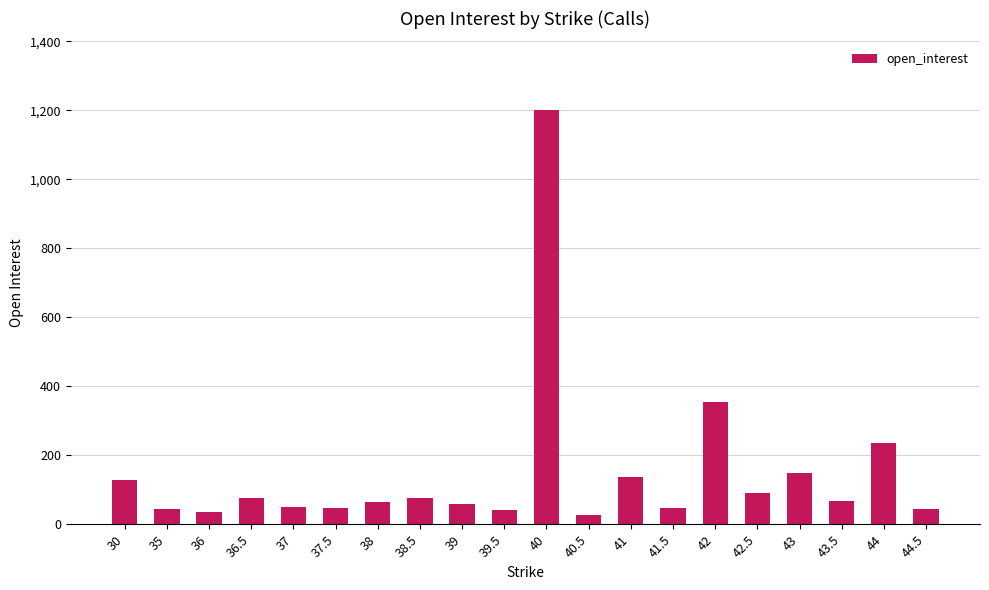

Which label corresponds to the largest value in the chart?

40